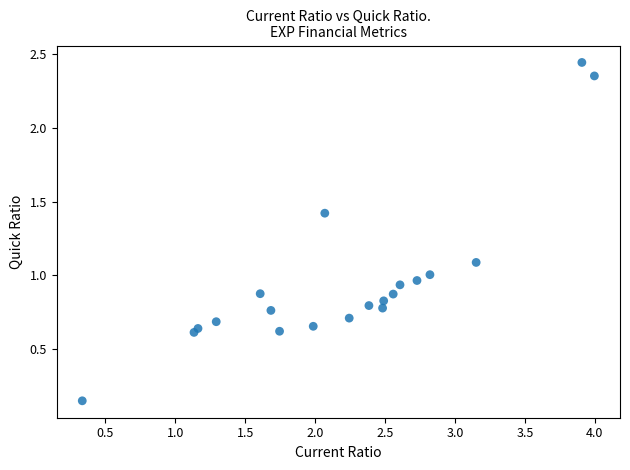

What is the range of Y values (max minus min)?

2.3